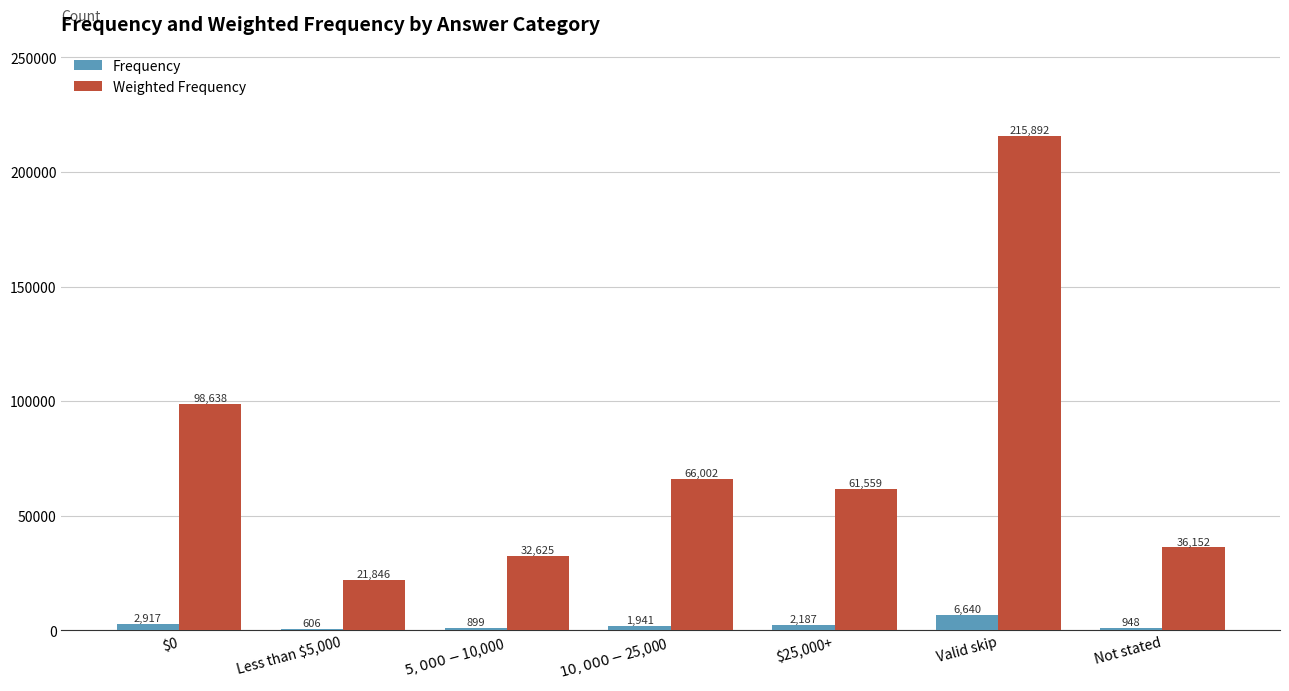

The Weighted Frequency series shows 152236 at $0. True or false?

False